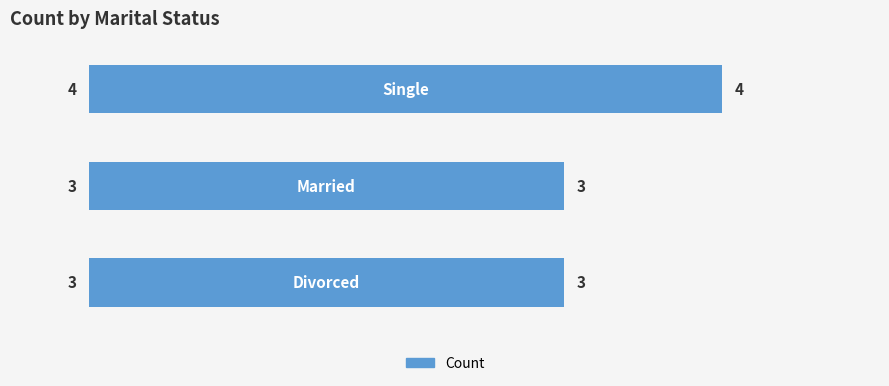

Reading top to bottom, extract all data points from this chart.

4	3	3